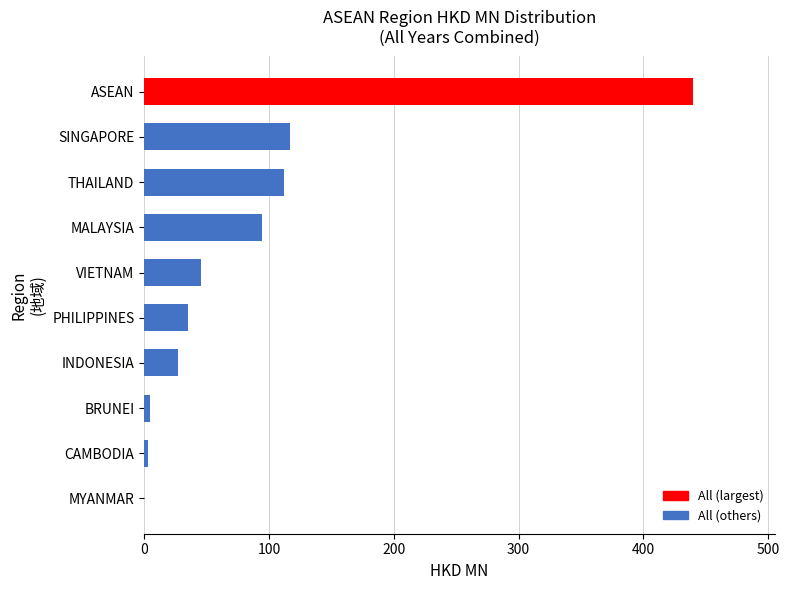

Are the bars horizontal?

Yes